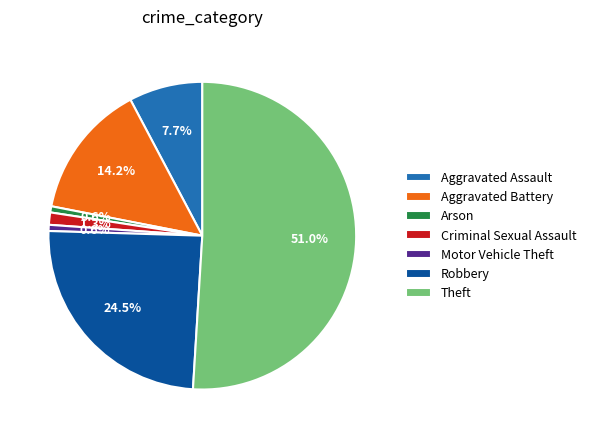

Which category has the biggest portion of the pie?

Theft